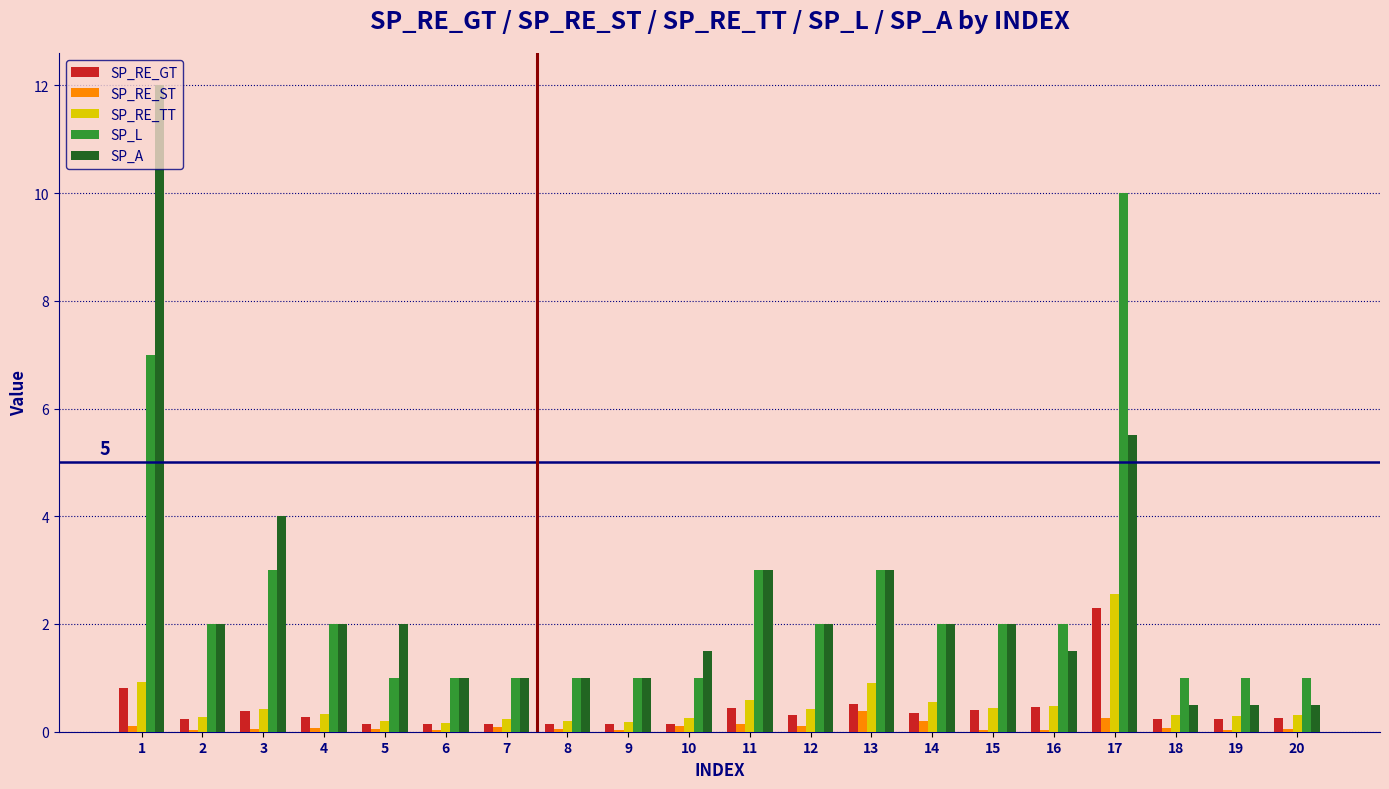

True or false: SP_RE_ST has a value of 0.0 at 16.

True